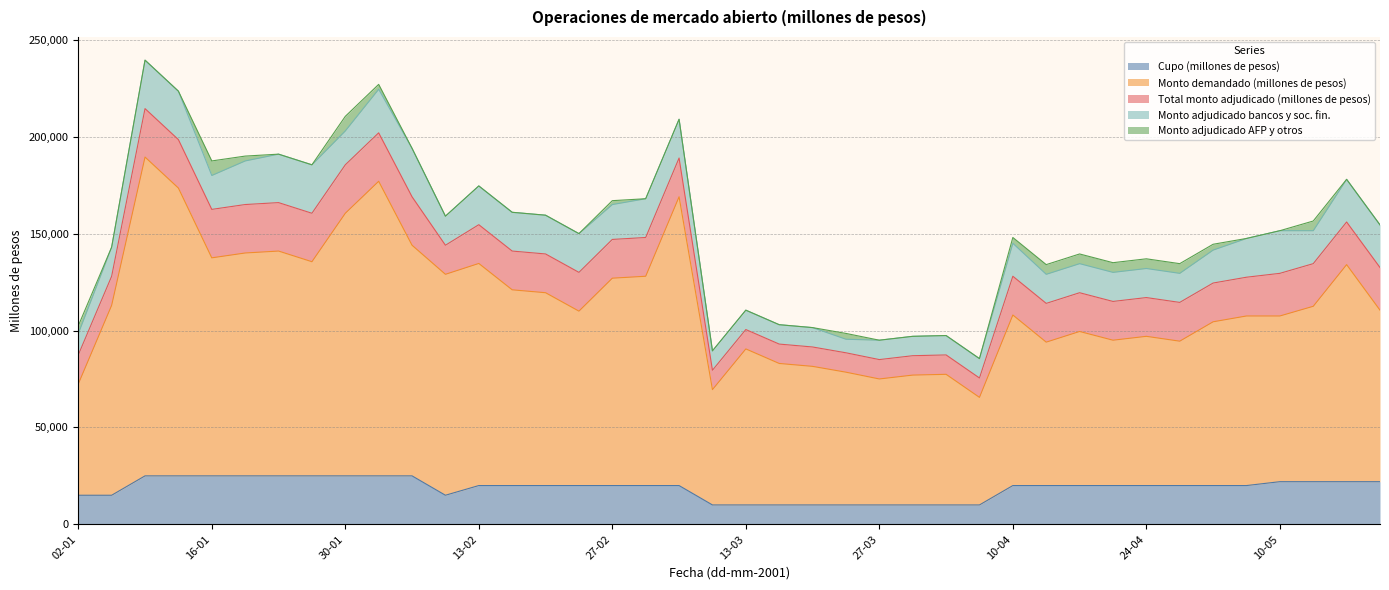

True or false: Total monto adjudicado (millones de pesos) has a value of 20000 at 17-04.

True